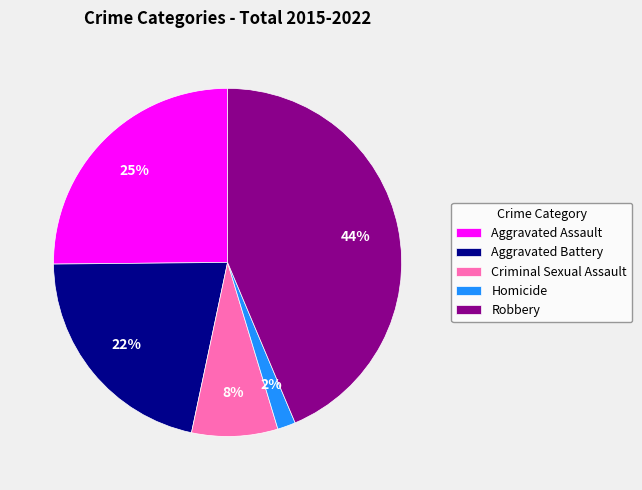

Does any single category account for the majority?

No